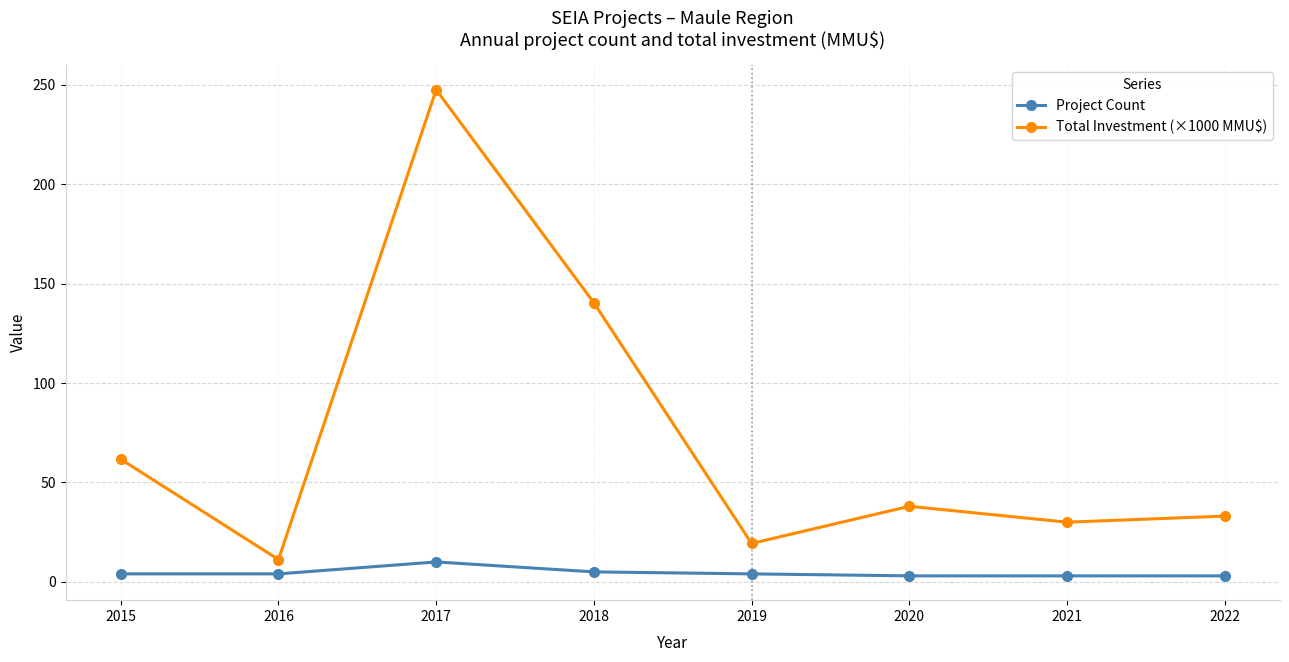

What is the spread (max minus min) of values at 2022?

30.1